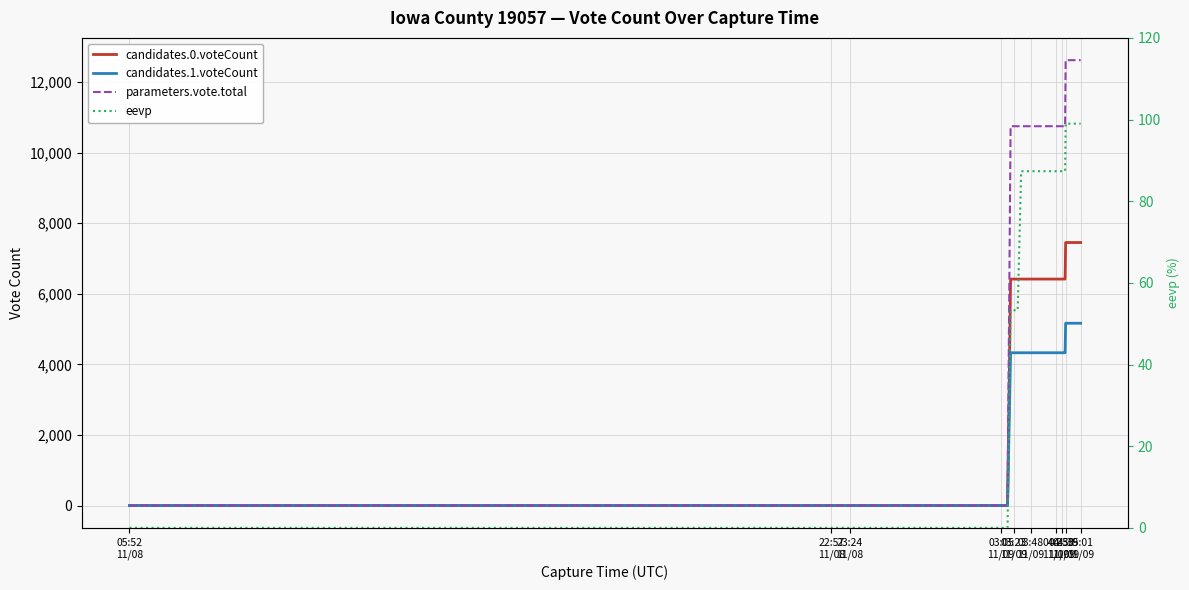

What is the average value of the parameters.vote.total series?

6727.6